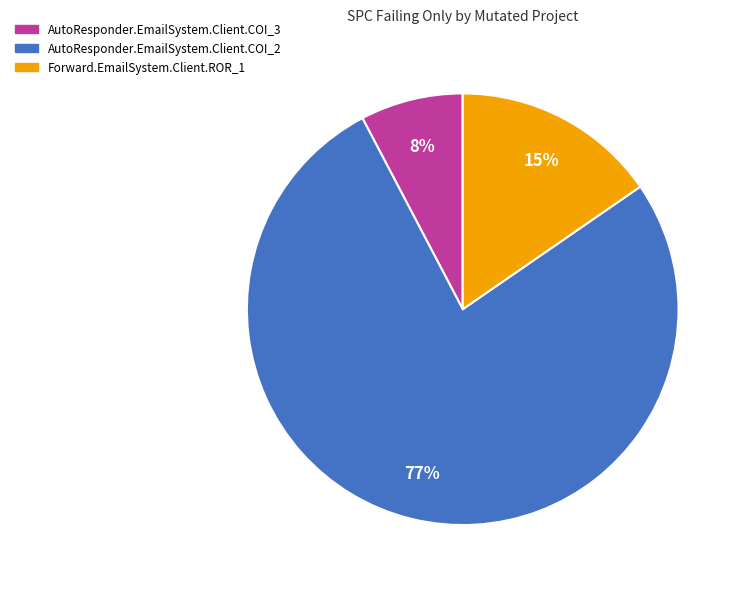

Which has a higher value, AutoResponder.EmailSystem.Client.COI_2 or AutoResponder.EmailSystem.Client.COI_3?

AutoResponder.EmailSystem.Client.COI_2